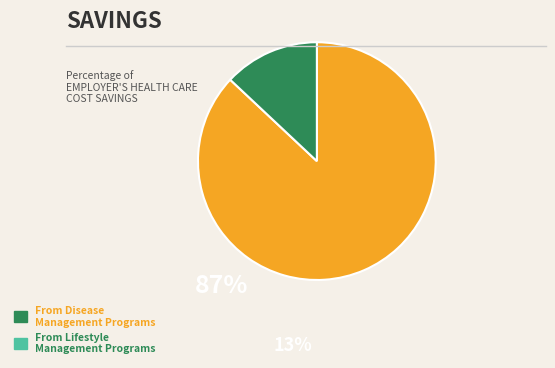

How many slices are in this pie chart?

2